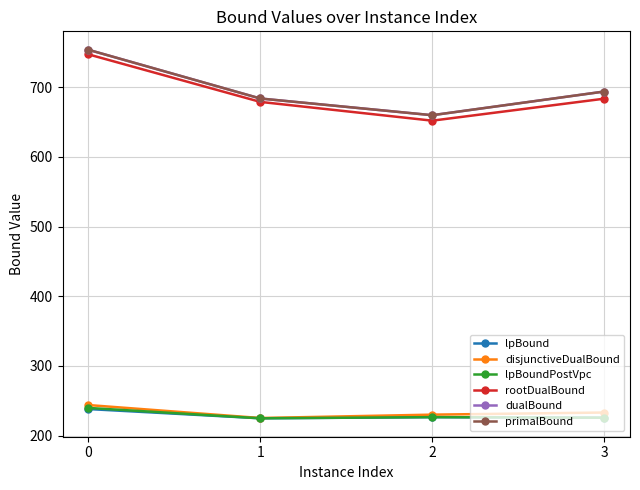

Which series changed the most between 0 and 1?

dualBound